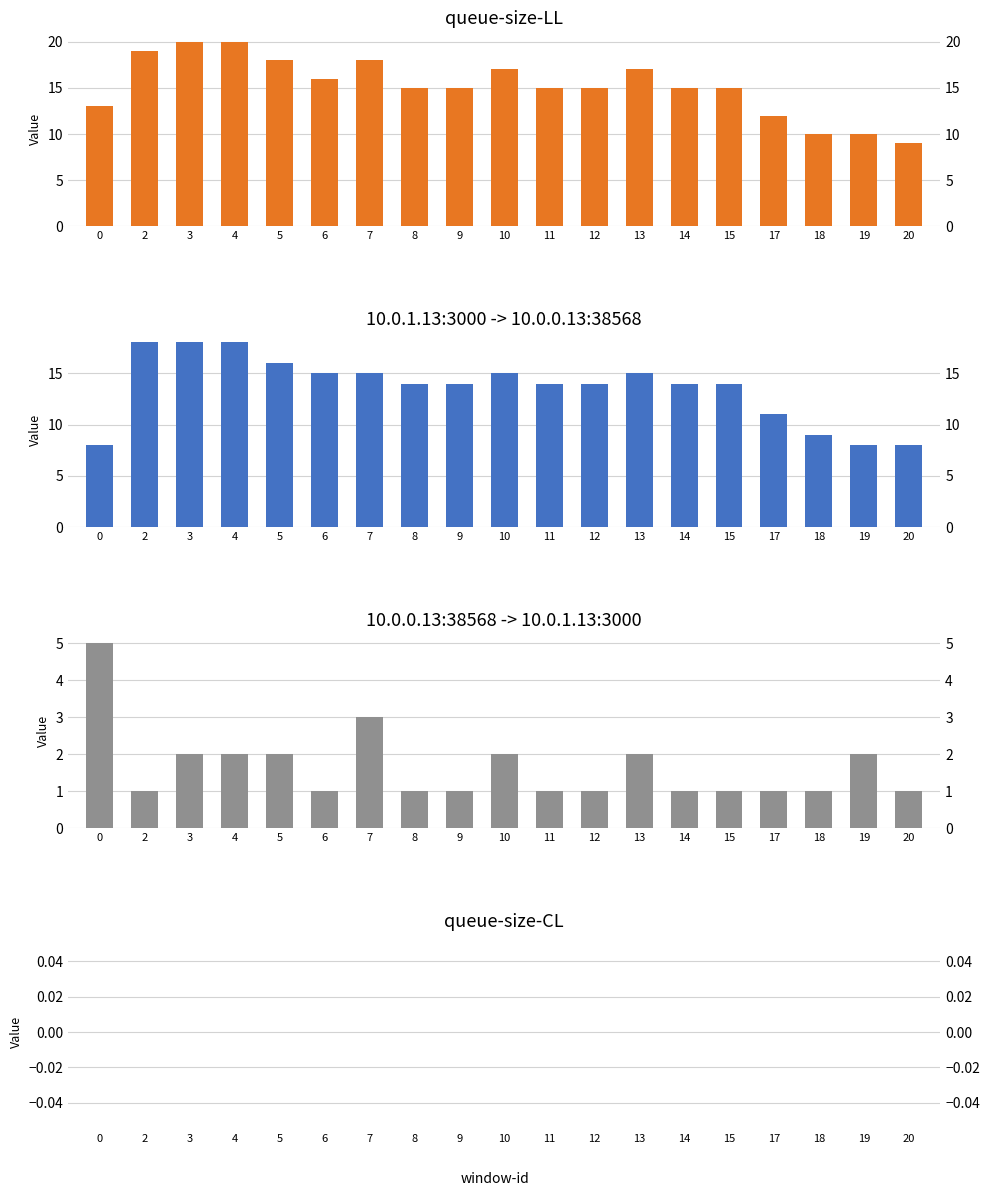

At which category does the chart reach its peak across all series?

3